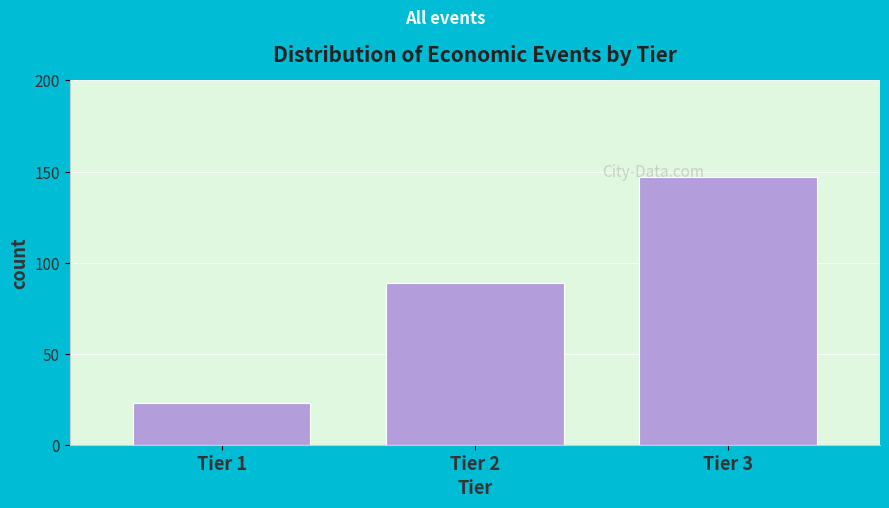

Reading left to right, extract all data points from this chart.

23	89	147